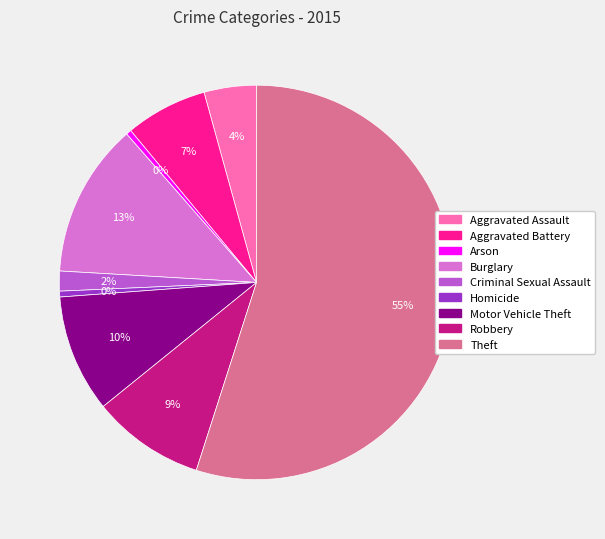

To the nearest percent, what is the difference between the largest and smallest slice percentages?

55%